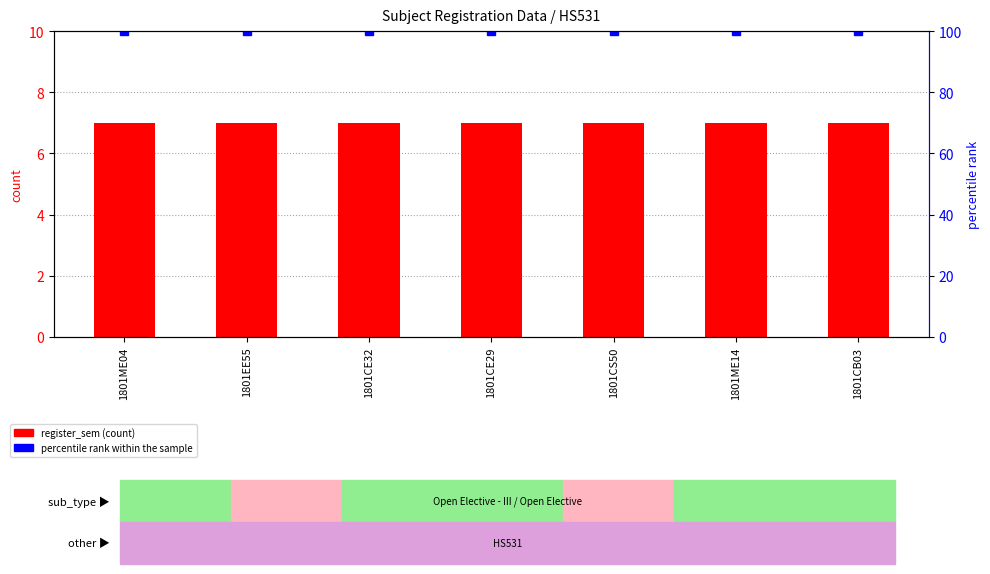

Are the bars horizontal?

No